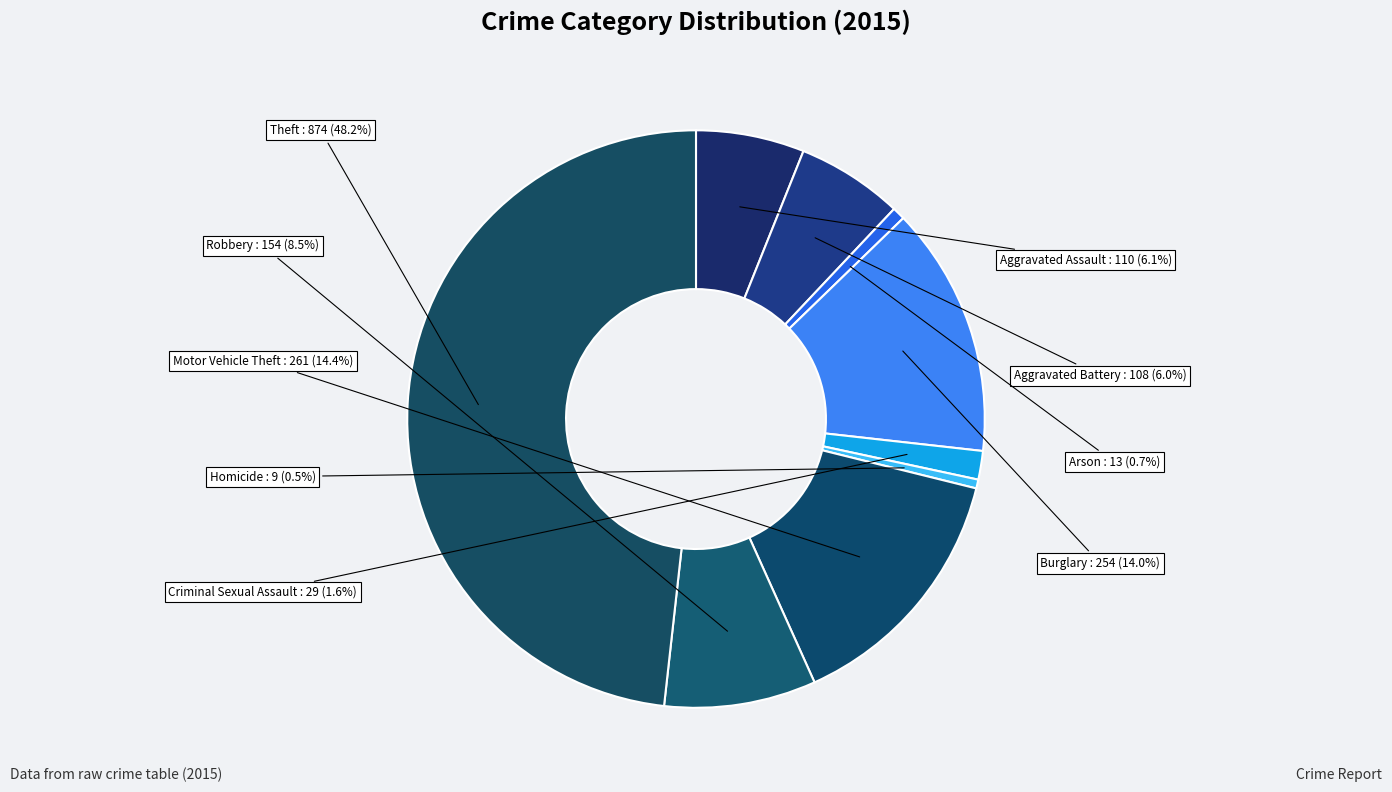

To the nearest percent, what is the average slice percentage?

11%